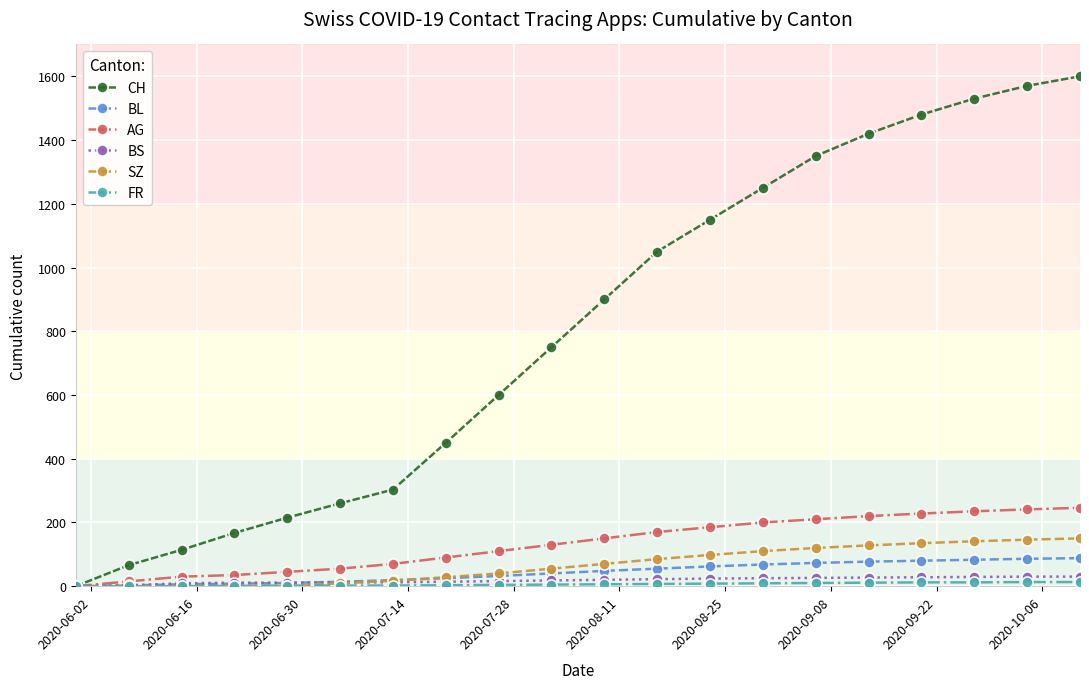

Which series has the largest total across all categories?

CH